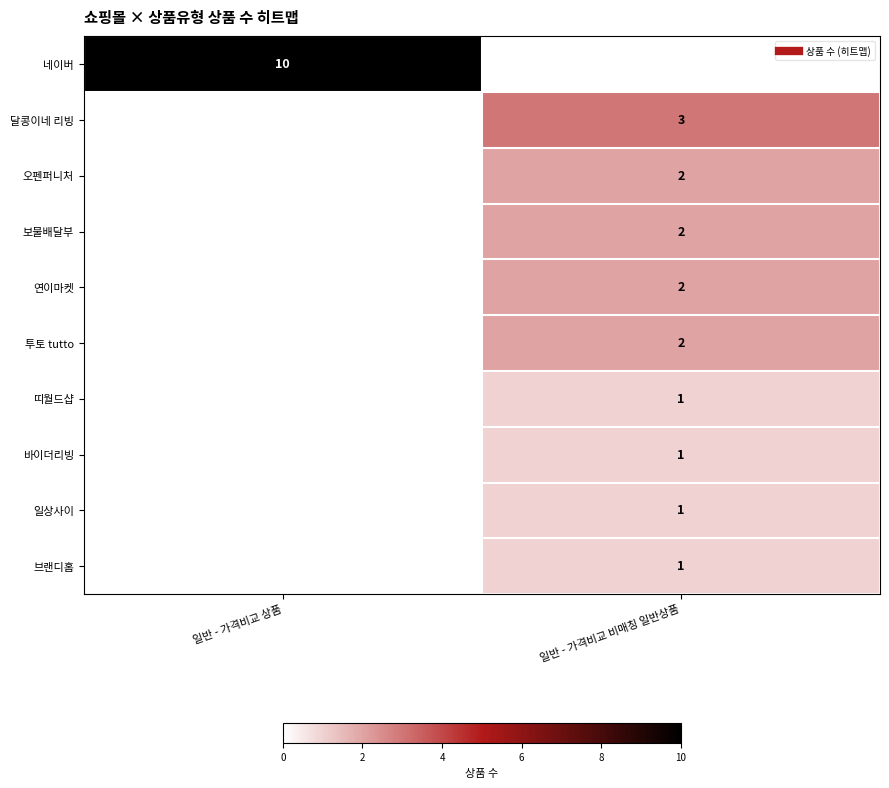

How many data points does each series have?

2